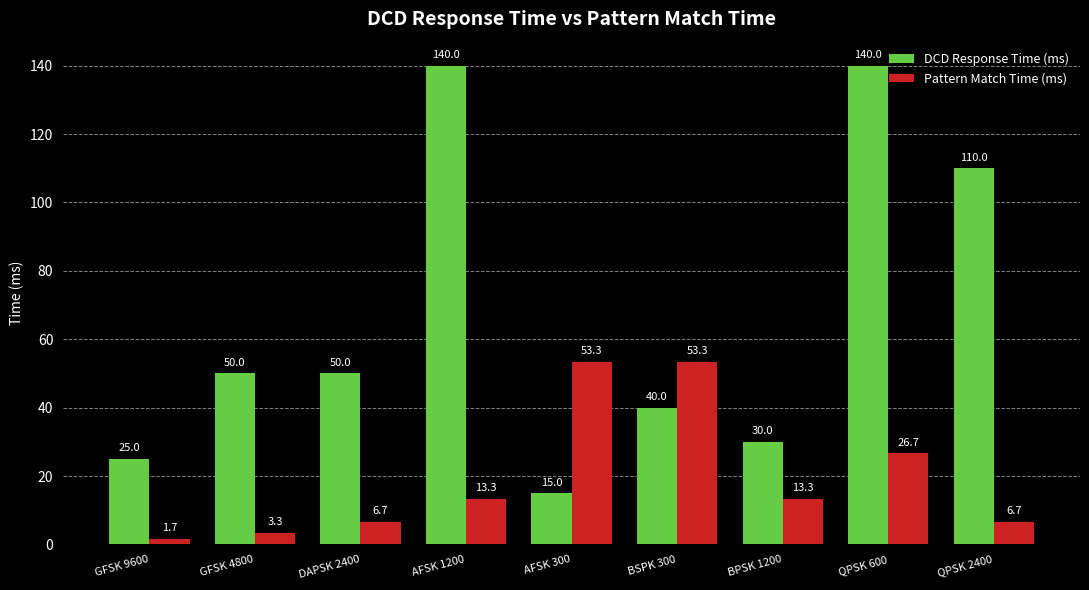

Reading left to right, extract all data points from this chart.

DCD Response Time (ms): GFSK 9600=25.0	GFSK 4800=50.0	DAPSK 2400=50.0	AFSK 1200=140.0	AFSK 300=15.0	BSPK 300=40.0	BPSK 1200=30.0	QPSK 600=140.0	QPSK 2400=110.0
Pattern Match Time (ms): GFSK 9600=1.7	GFSK 4800=3.3	DAPSK 2400=6.7	AFSK 1200=13.3	AFSK 300=53.3	BSPK 300=53.3	BPSK 1200=13.3	QPSK 600=26.7	QPSK 2400=6.7